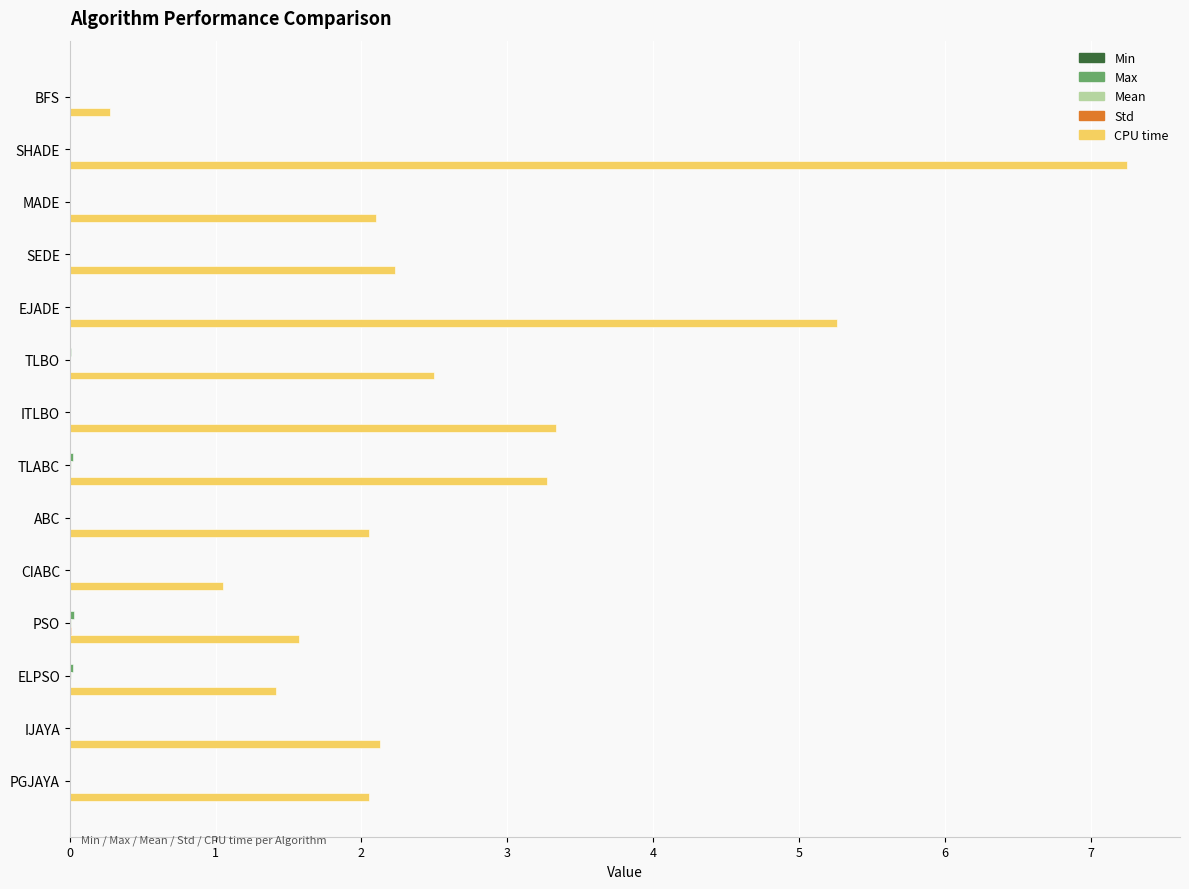

Which series has the largest total across all categories?

CPU time